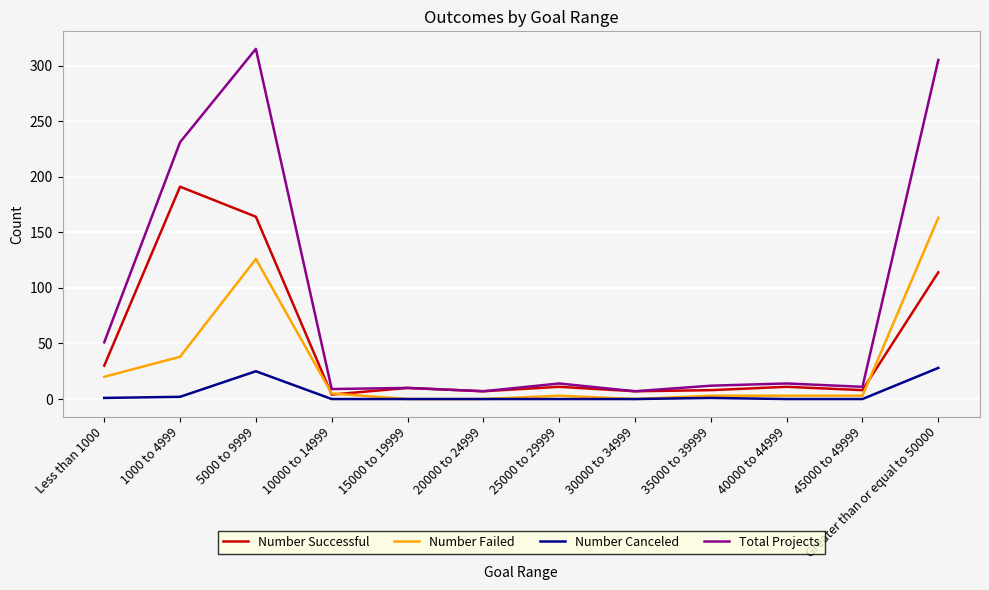

True or false: Total Projects and Number Failed intersect in this chart.

False